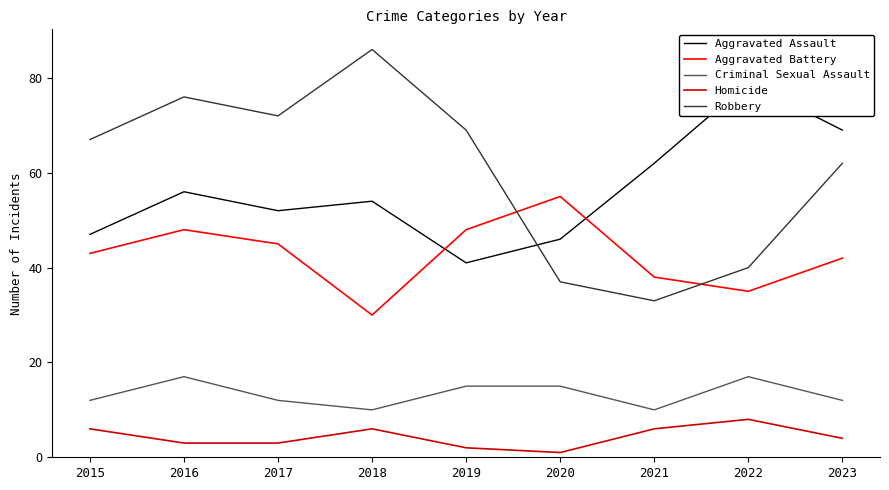

At which label does Robbery reach its peak?

2018